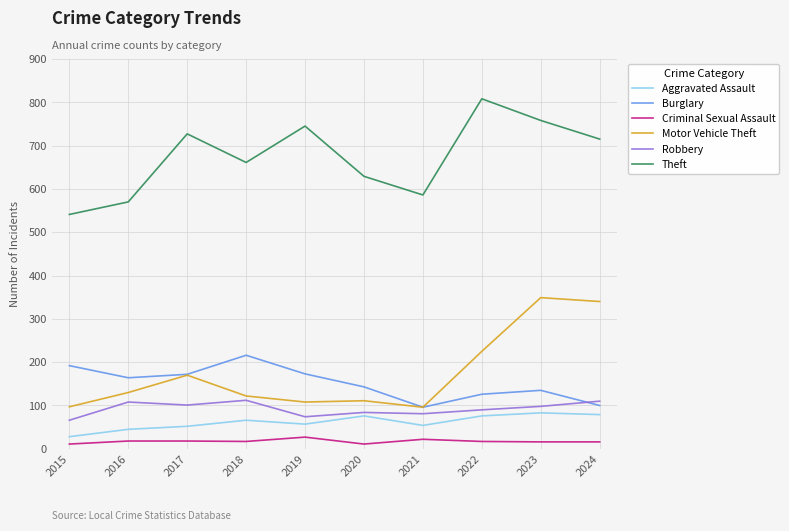

At which label is Theft closest to 674?

2018